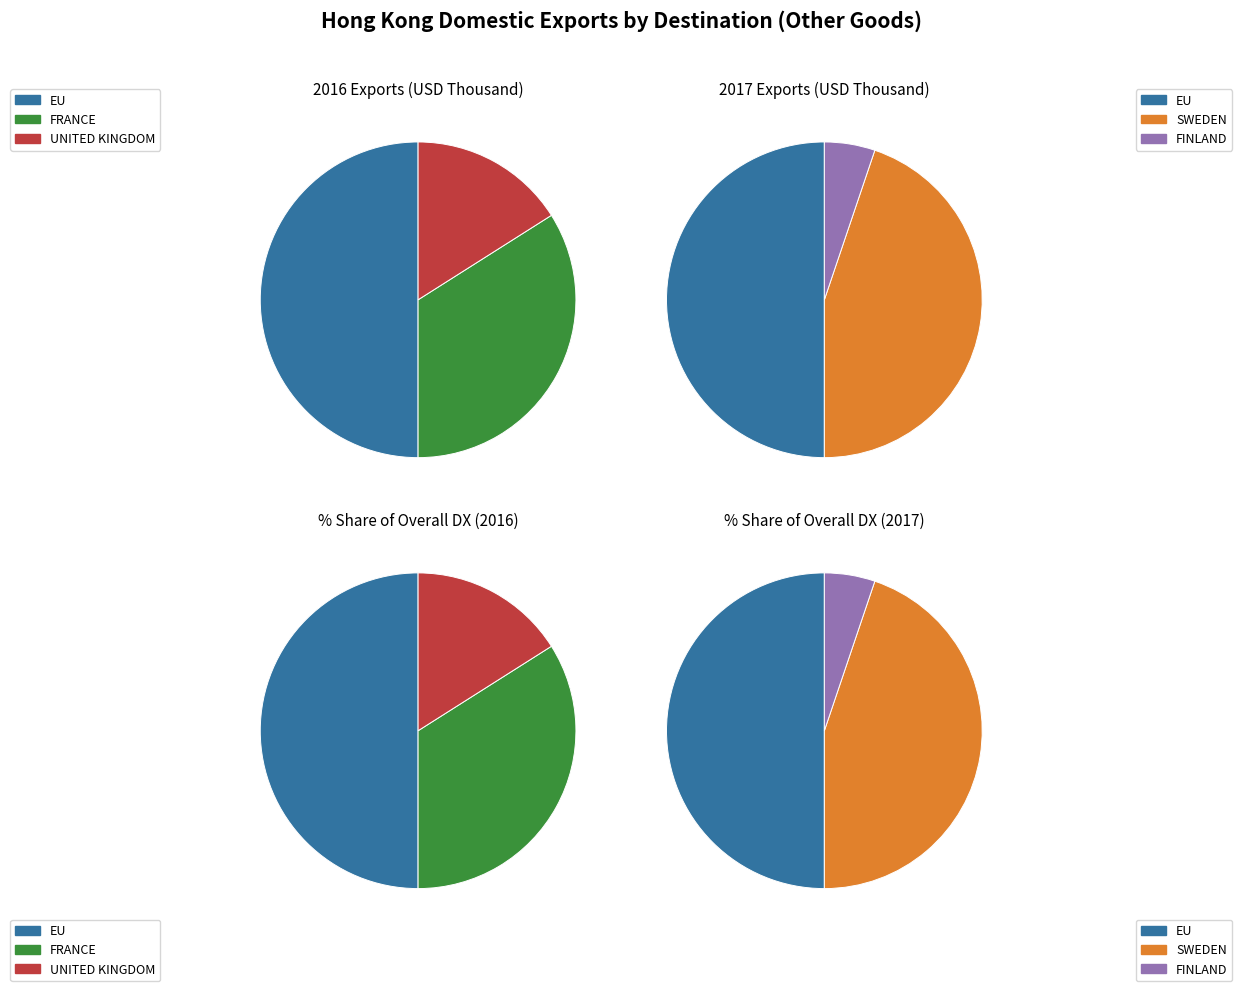

What percentage is the FRANCE slice, to the nearest percent?

34%